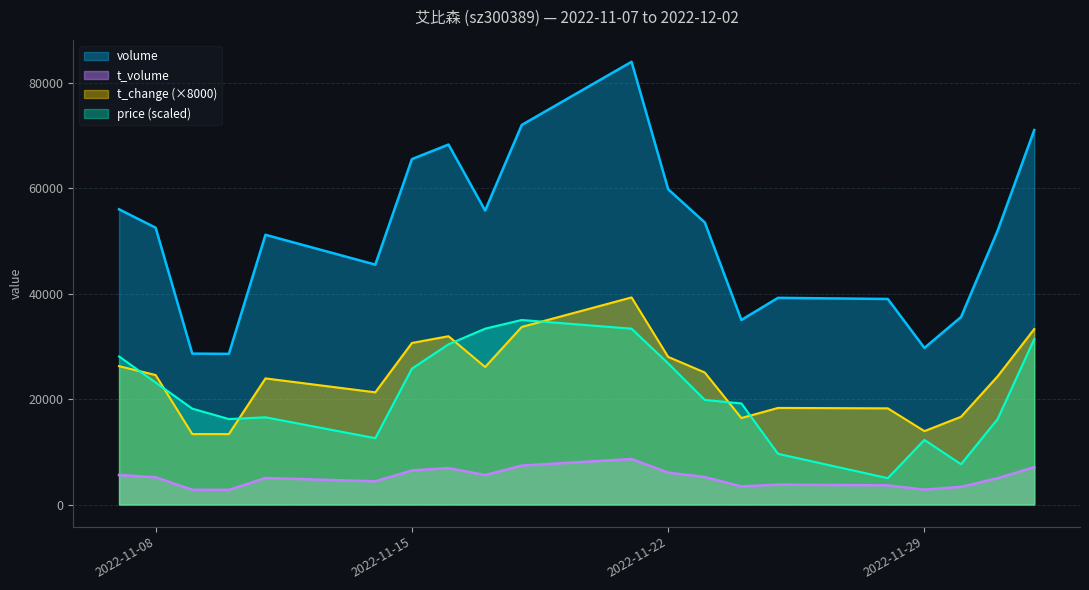

Does the chart have visible grid lines?

Yes